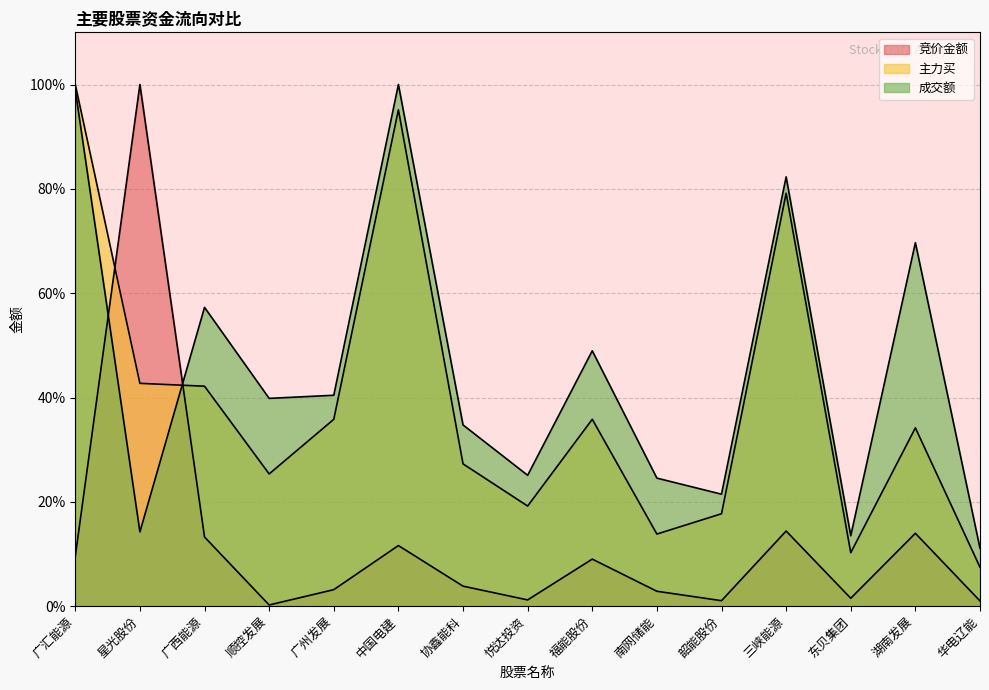

At which category does the chart reach its peak across all series?

星光股份